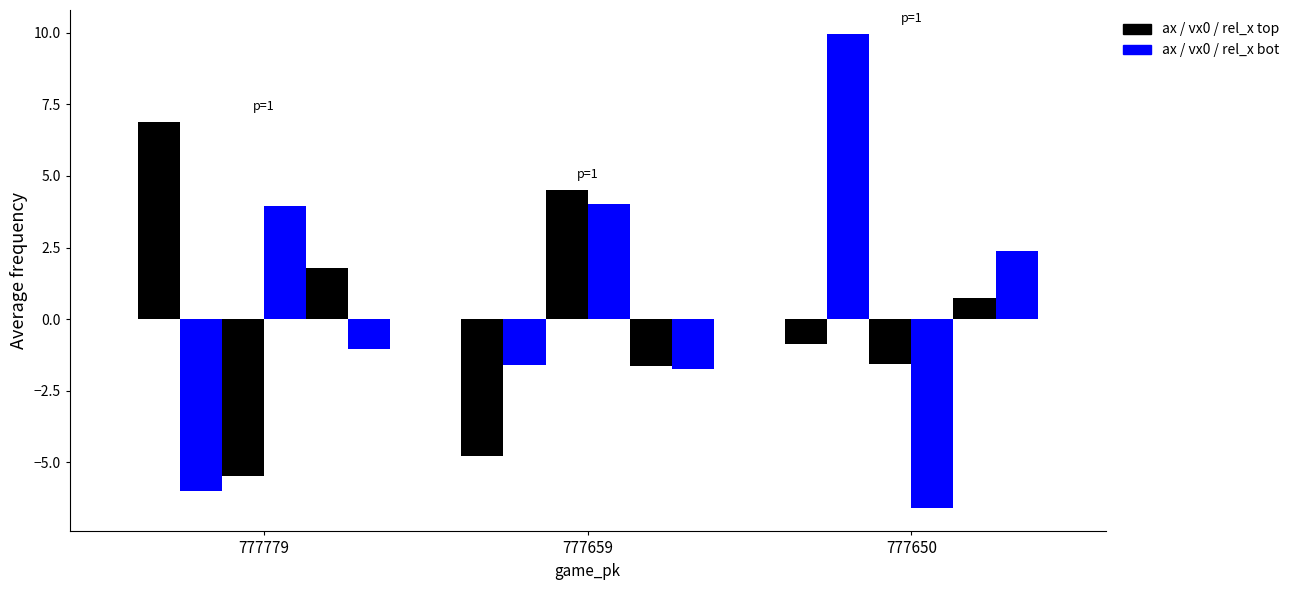

Are the bars horizontal?

No